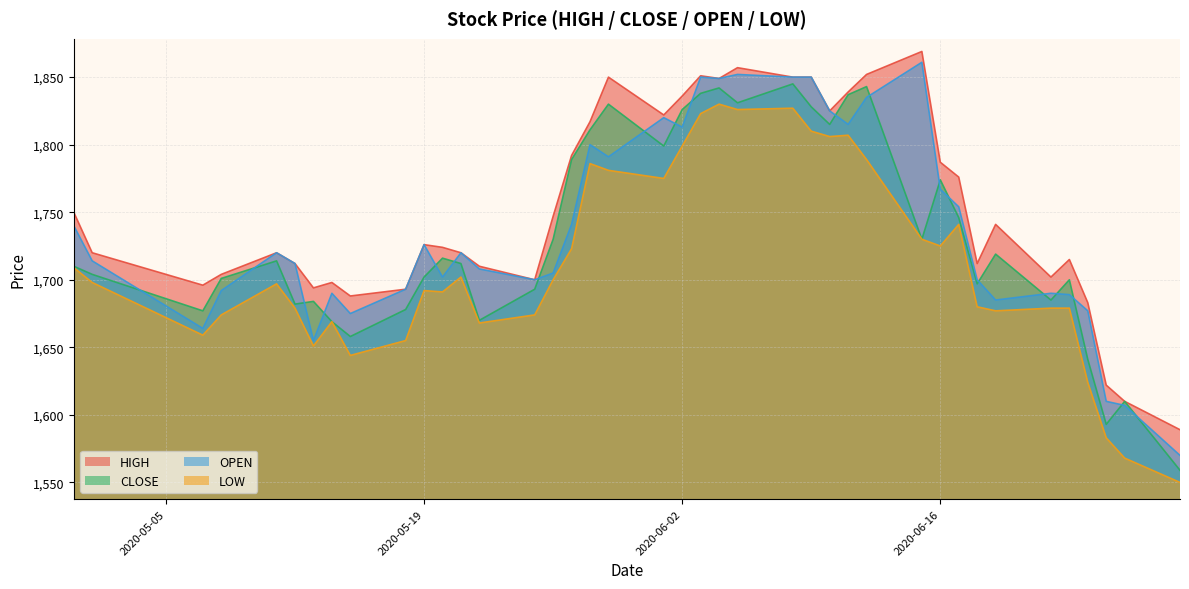

At which category is the sum across all series the highest?

2020-06-08